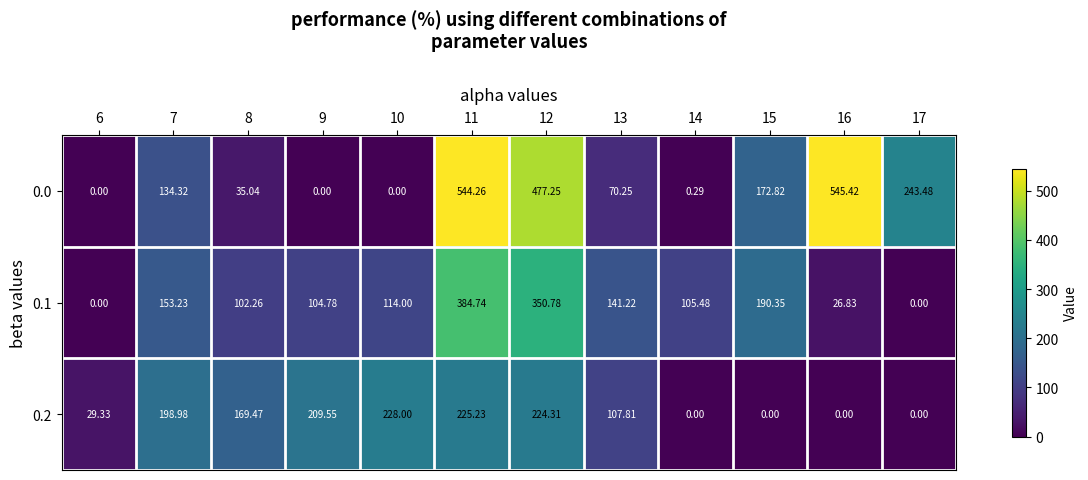

Is the value of 0.2 at 14 greater than the value of 0.1 at 9?

No